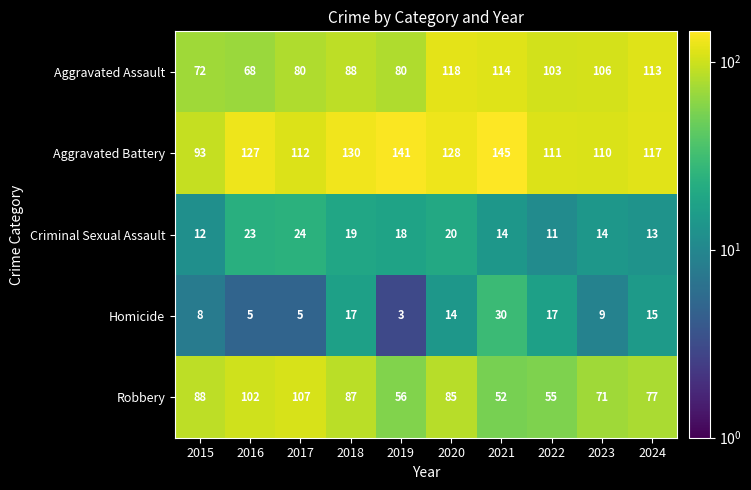

The value of Robbery at 2015 is 88. True or false?

True